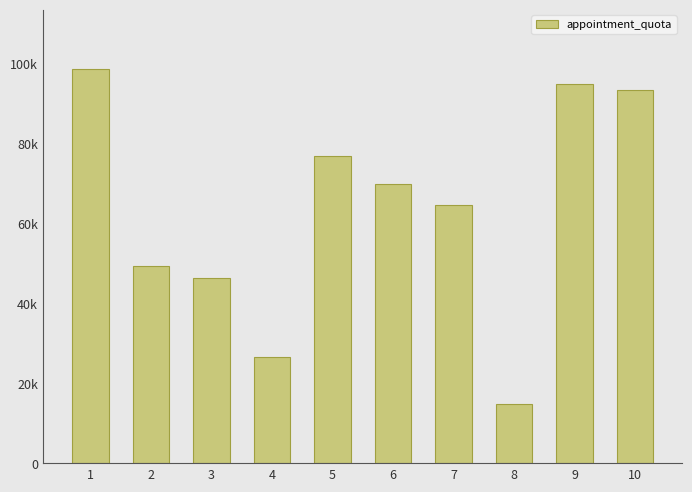

Reading right to left, list all the values displayed in this chart.

93293	94777	14786	64563	69768	76880	26700	46403	49235	98614